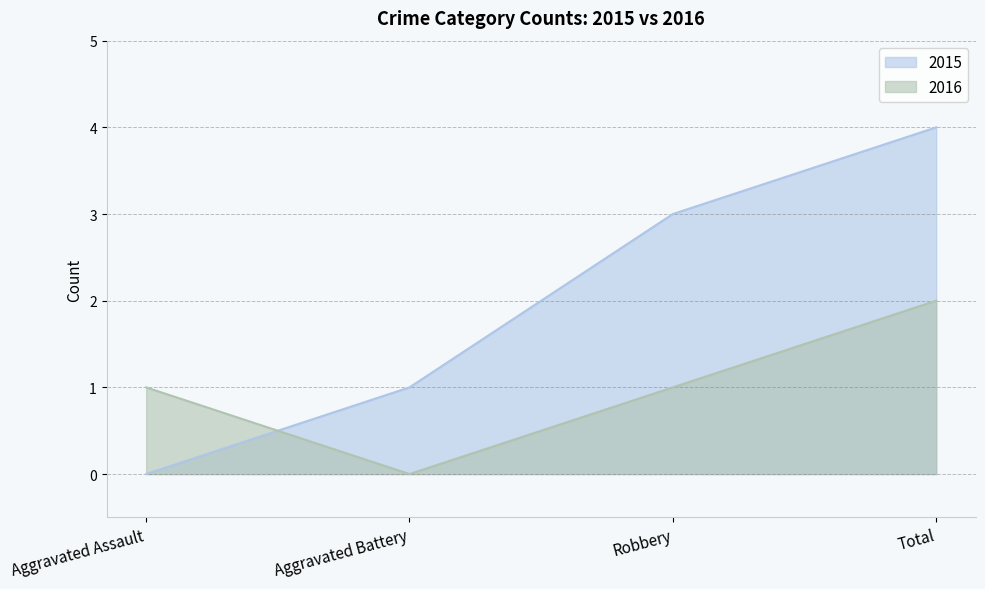

Which series has the largest range (max minus min)?

2015